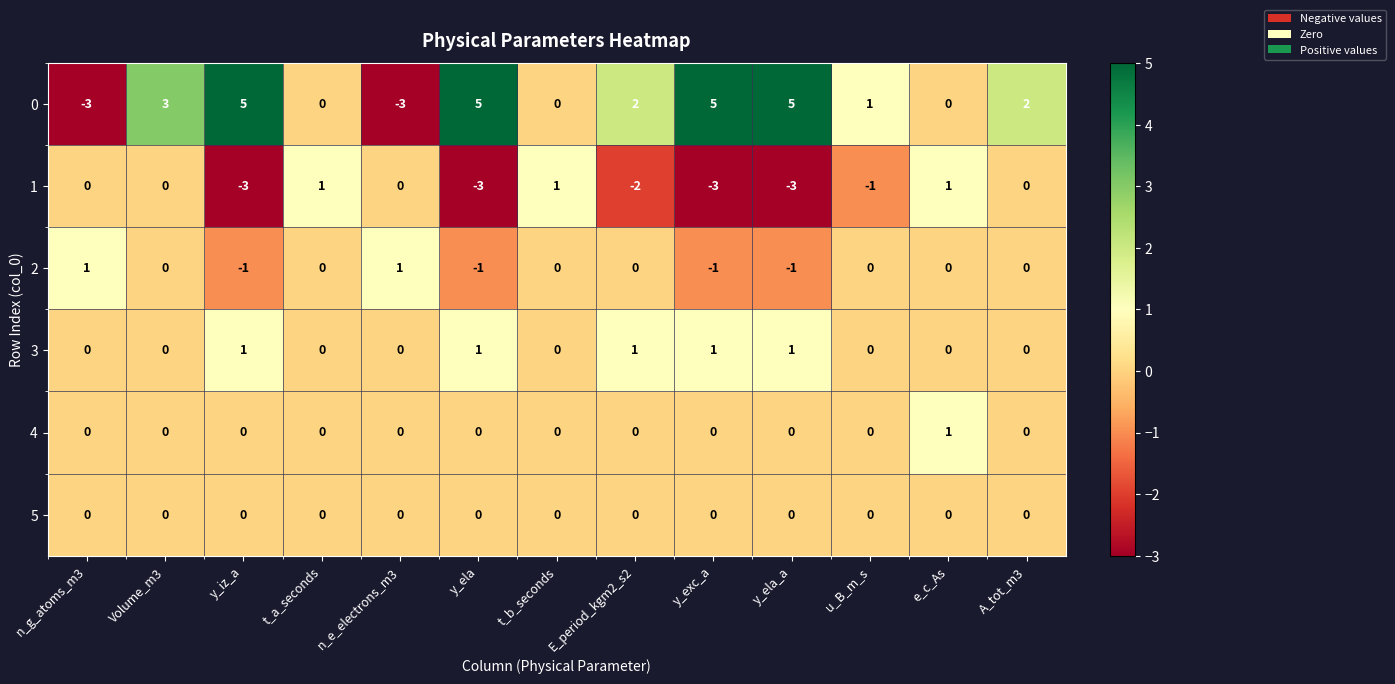

How many categories are shown in the chart?

13